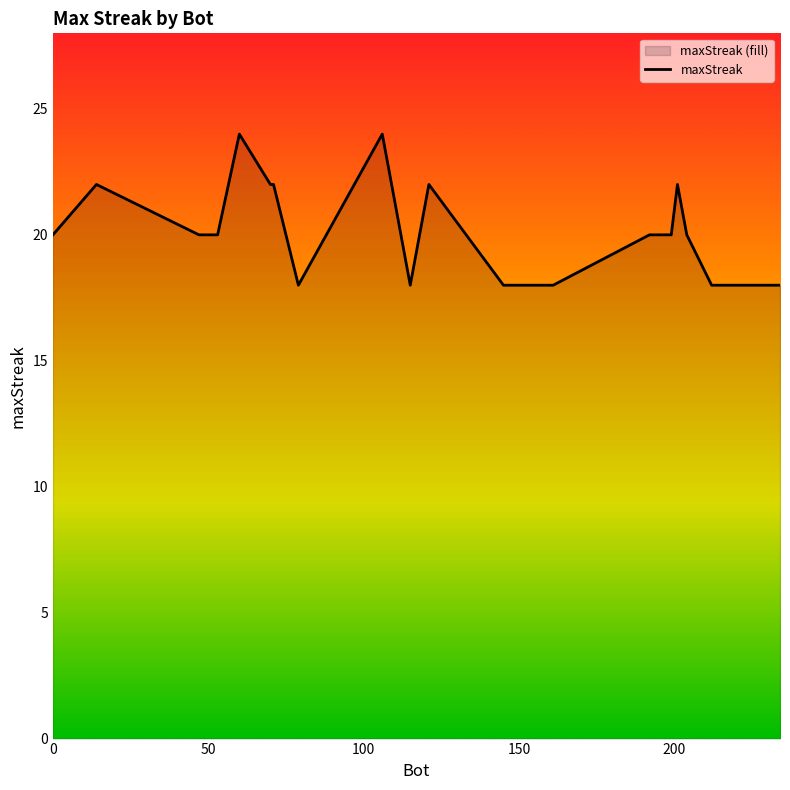

Reading left to right, extract all data points from this chart.

20	22	20	20	24	22	22	18	24	18	22	18	18	20	20	22	20	18	18	18